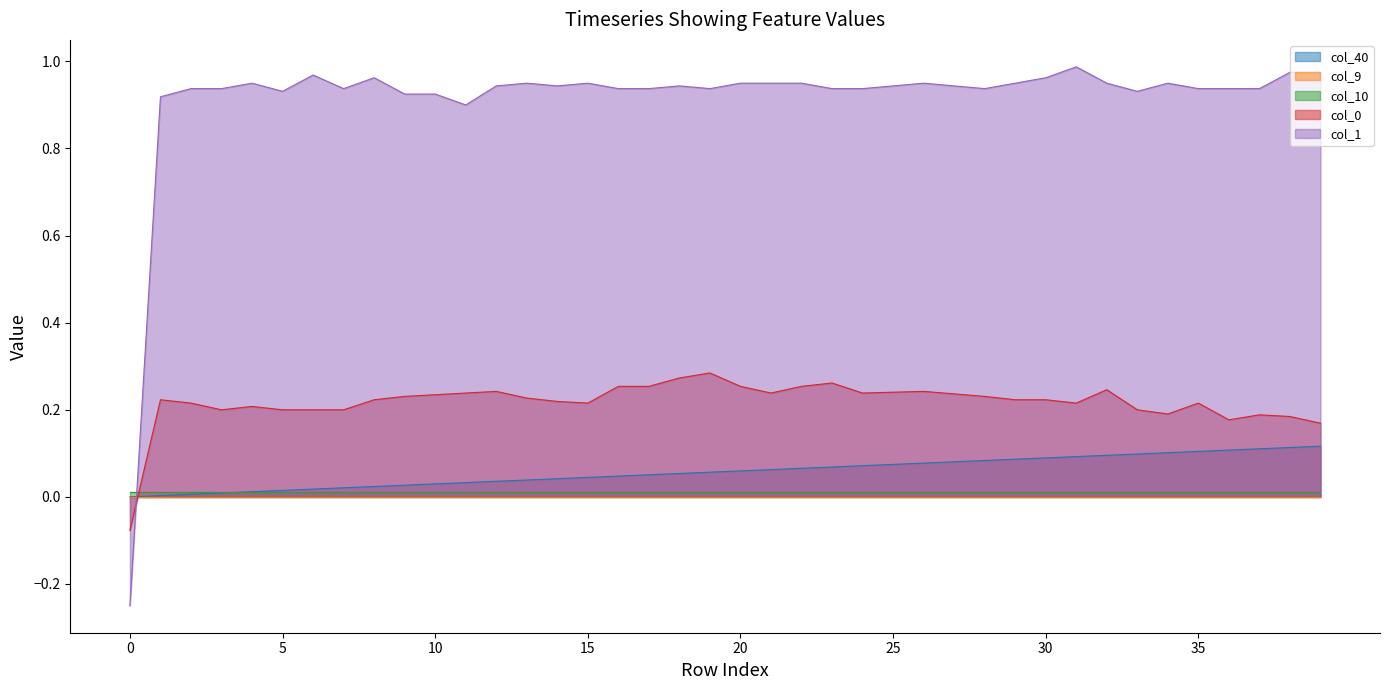

Does the chart have visible grid lines?

No